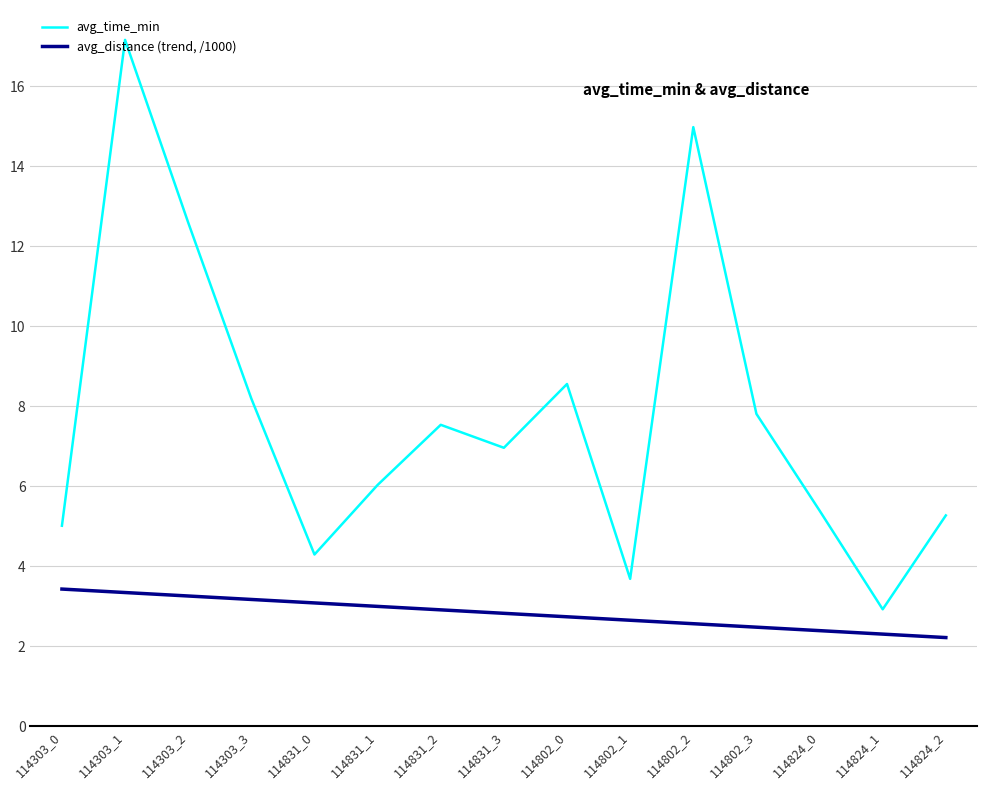

Is it true that avg_time_min equals 3.4 at 114831_1?

False